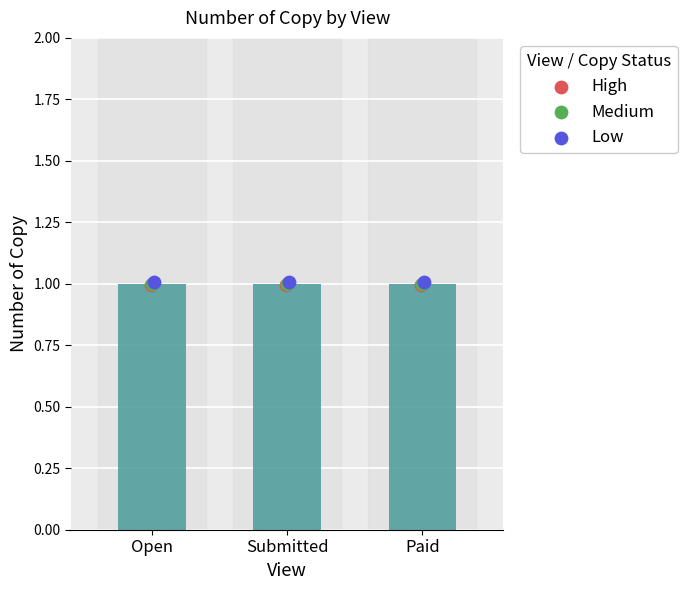

At how many categories does at least one series exceed 0?

3